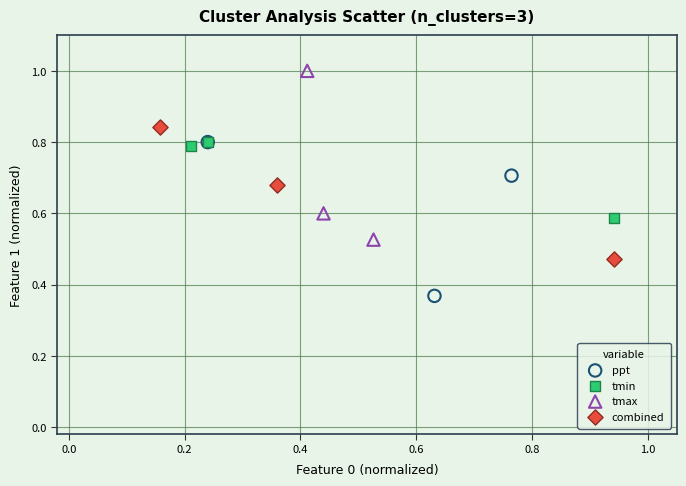

Which series contains the lowest Y value?

ppt